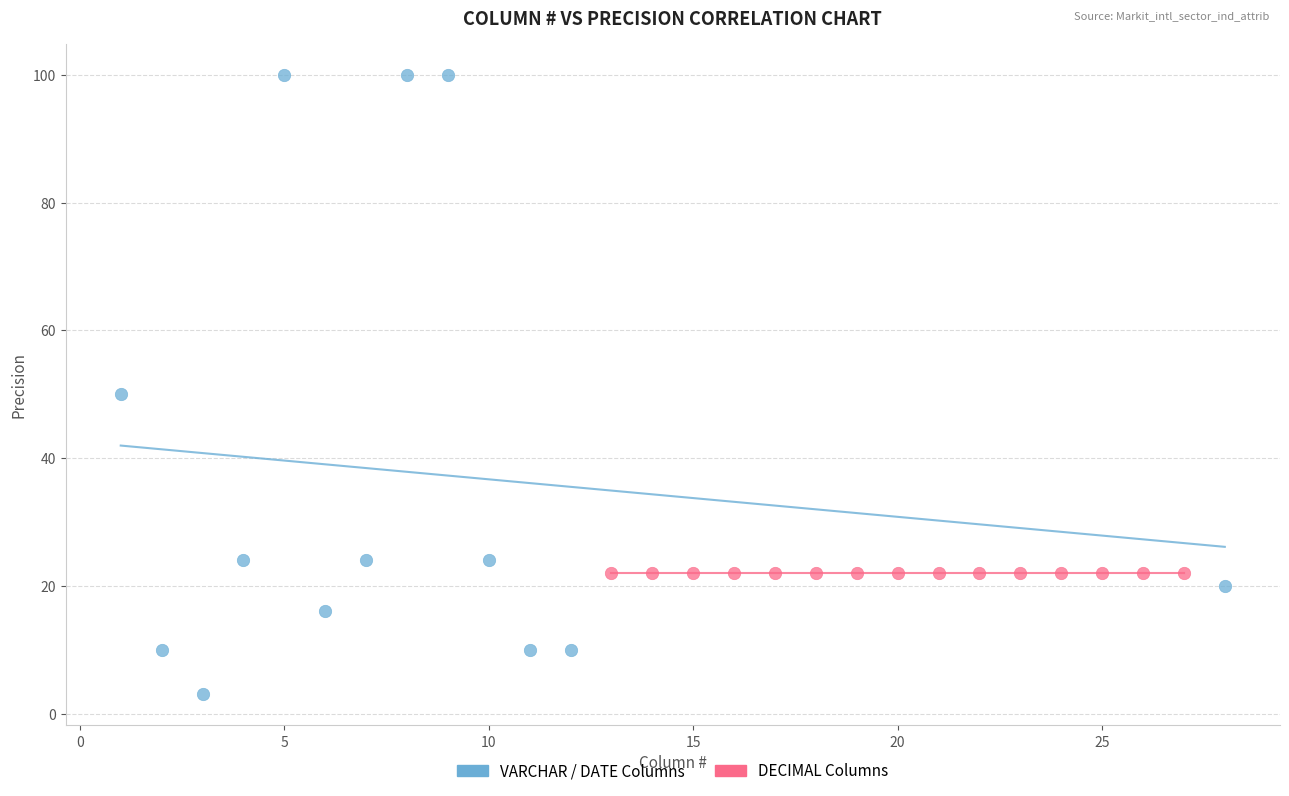

Which series contains the lowest Y value?

VARCHAR / DATE Columns